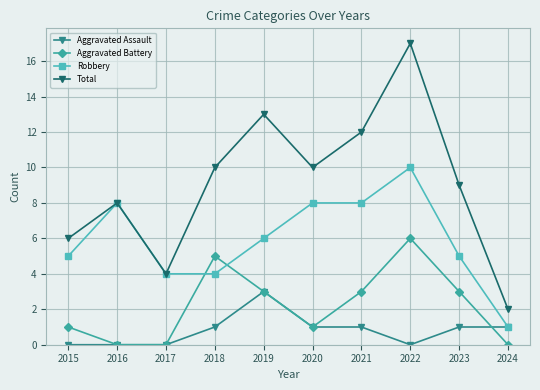

What is the average value of the Aggravated Assault series?

1